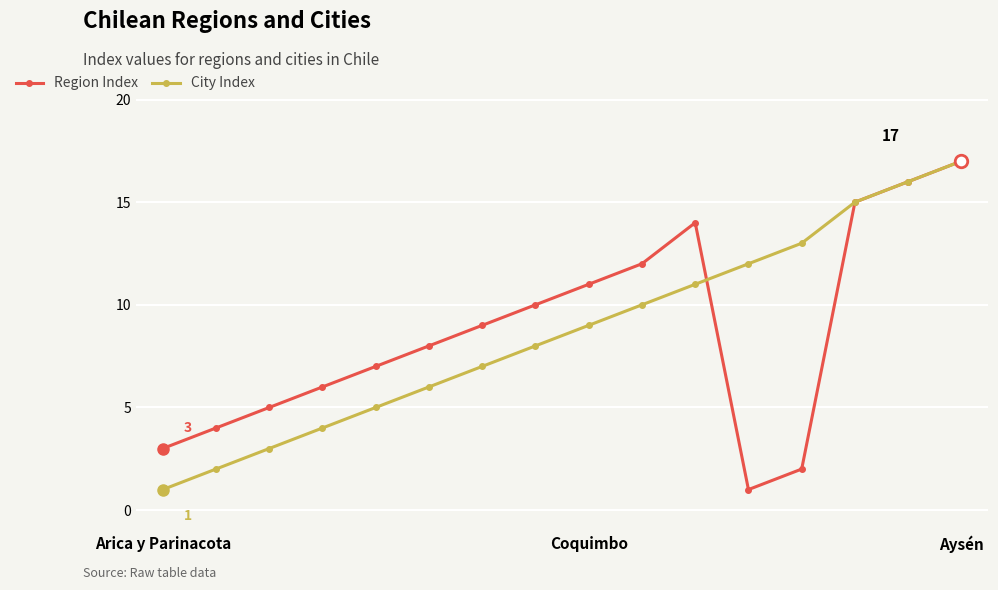

In Region Index, how many points are lower than both neighbors (excluding endpoints)?

1